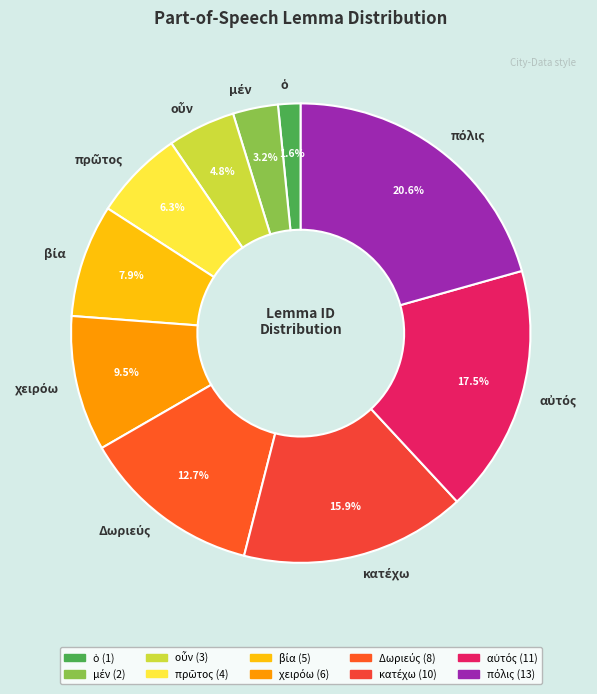

Is there any slice that represents more than half of the pie?

No